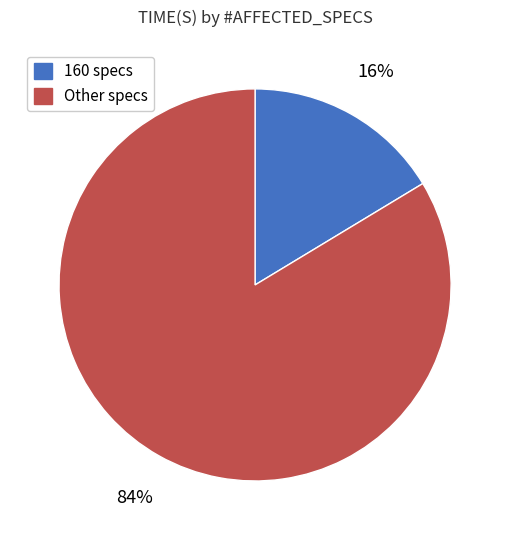

To the nearest percent, what is the average slice percentage?

50%